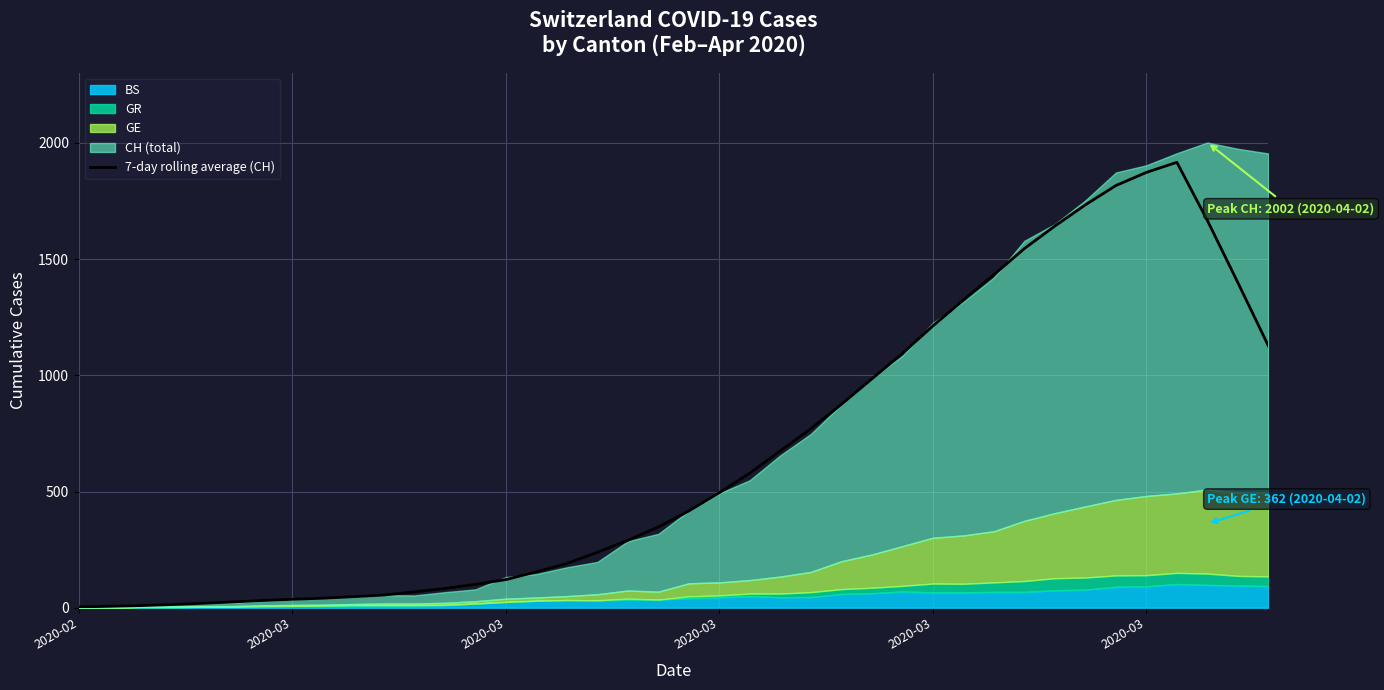

How many points are higher than both their immediate neighbors (excluding endpoints)?

1